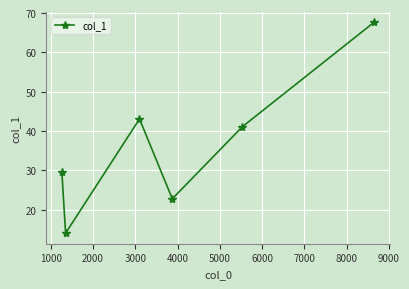

What is the difference between the maximum and minimum values?

53.6